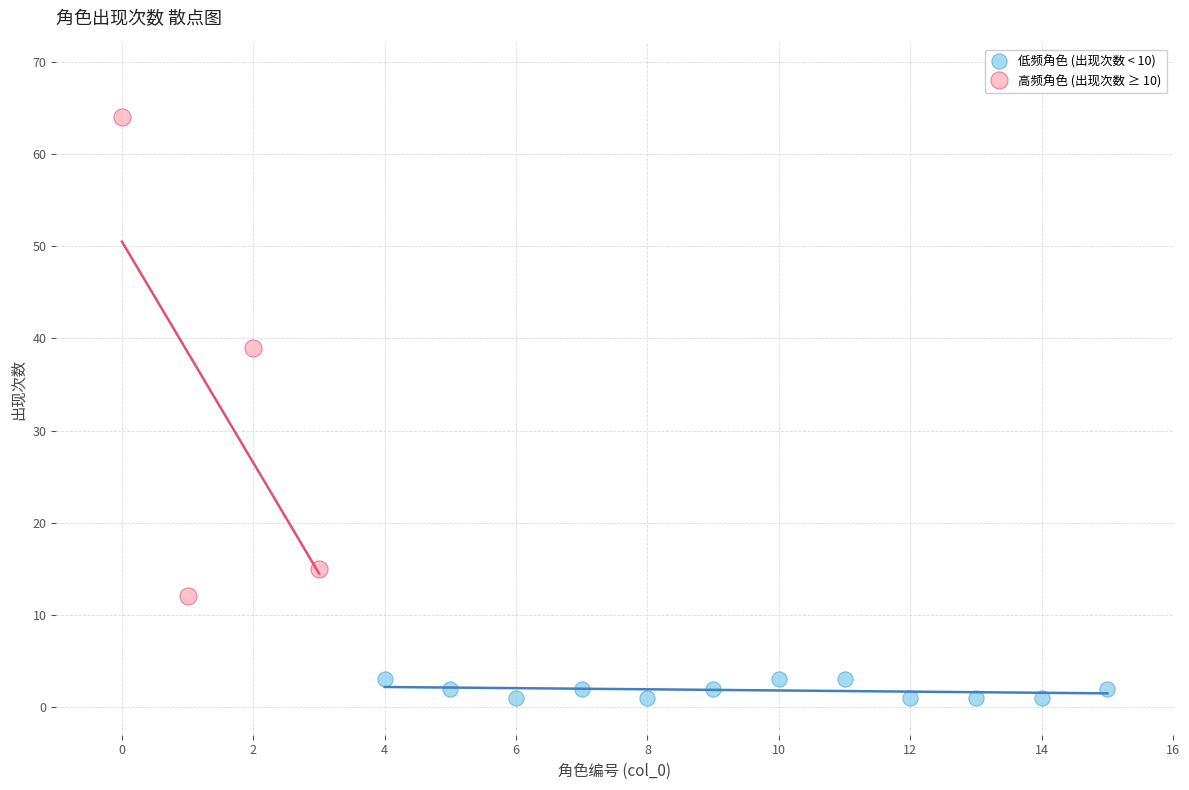

Which series reaches the maximum Y coordinate?

高频角色 (出现次数 ≥ 10)